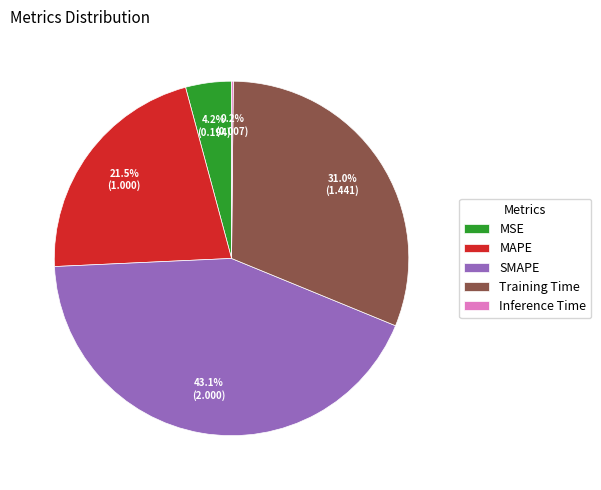

Is there any slice that represents more than half of the pie?

No